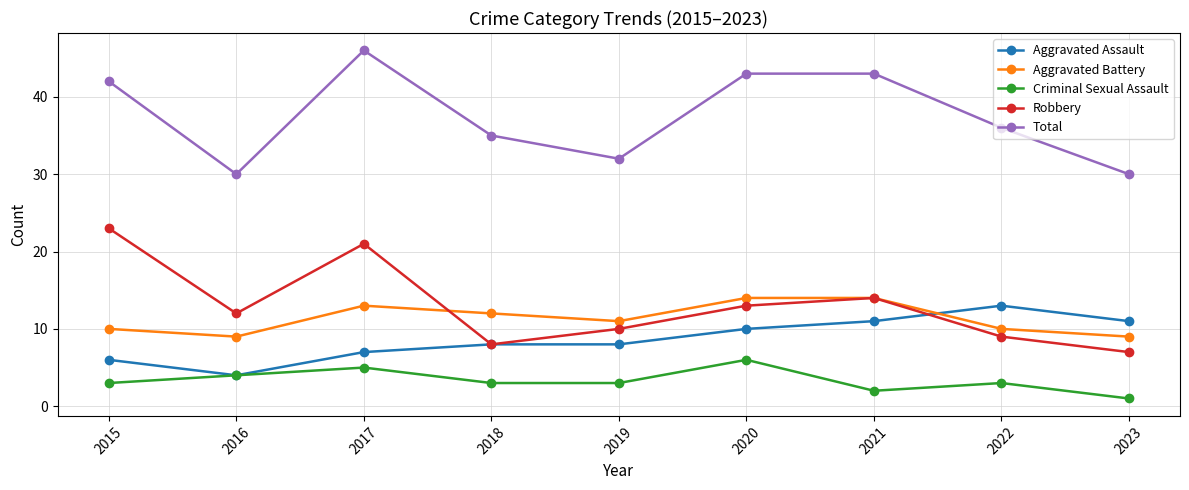

How many categories are shown in the chart?

9